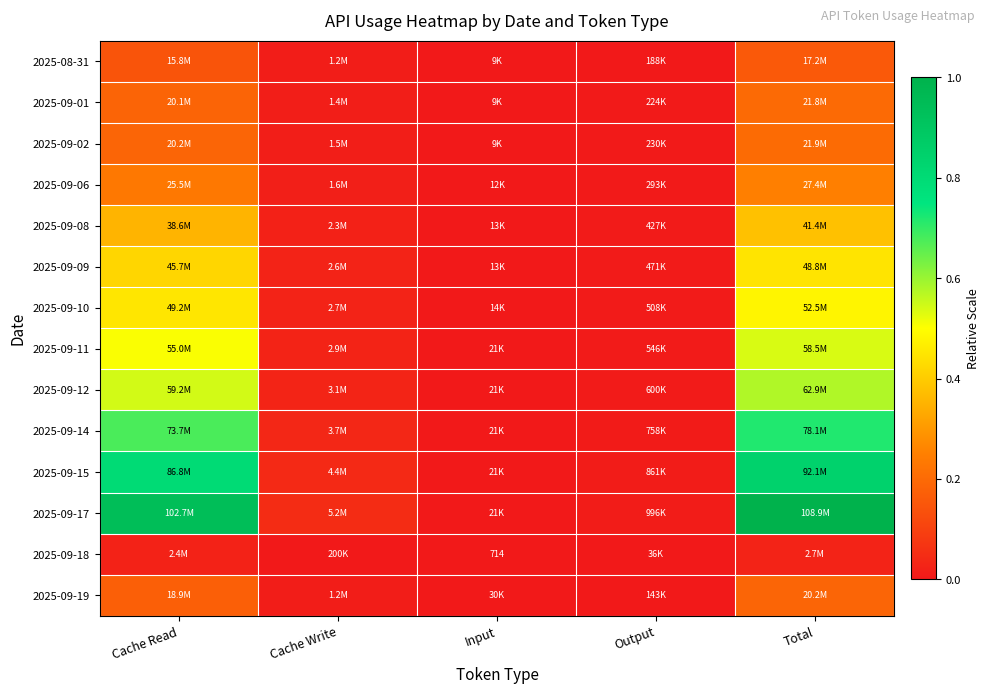

The 2025-09-08 series shows 0.4 at Cache Read. True or false?

True